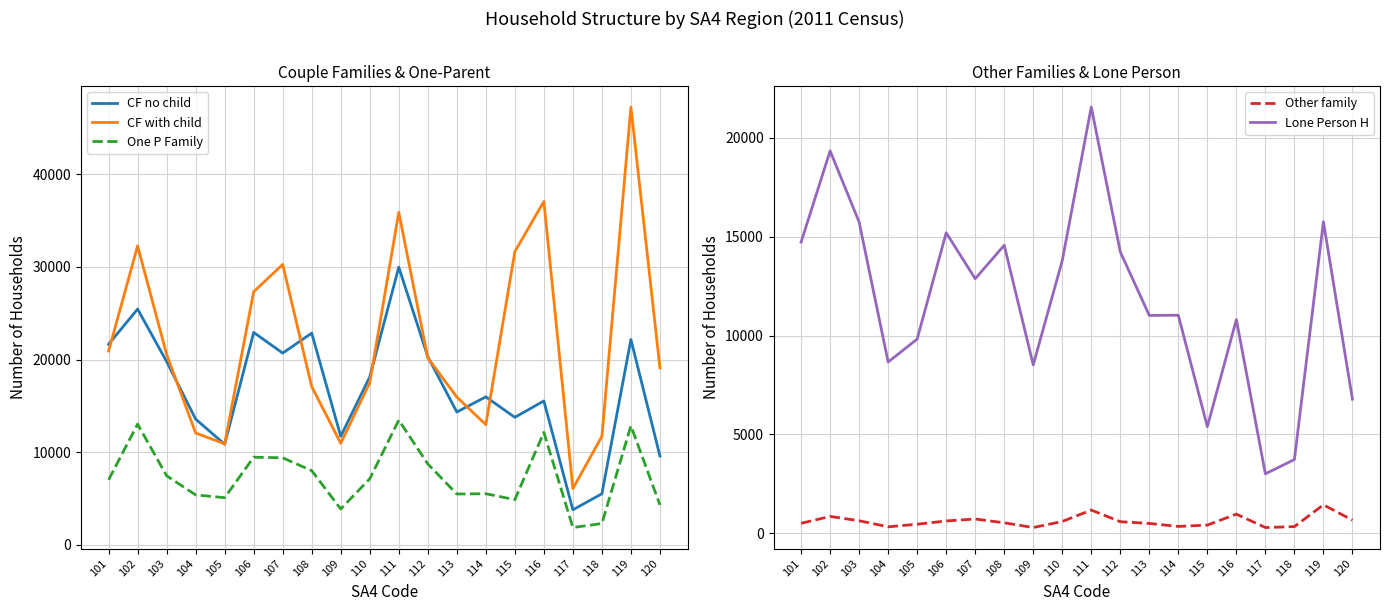

How many data points in CF no child are less than 18133?

10